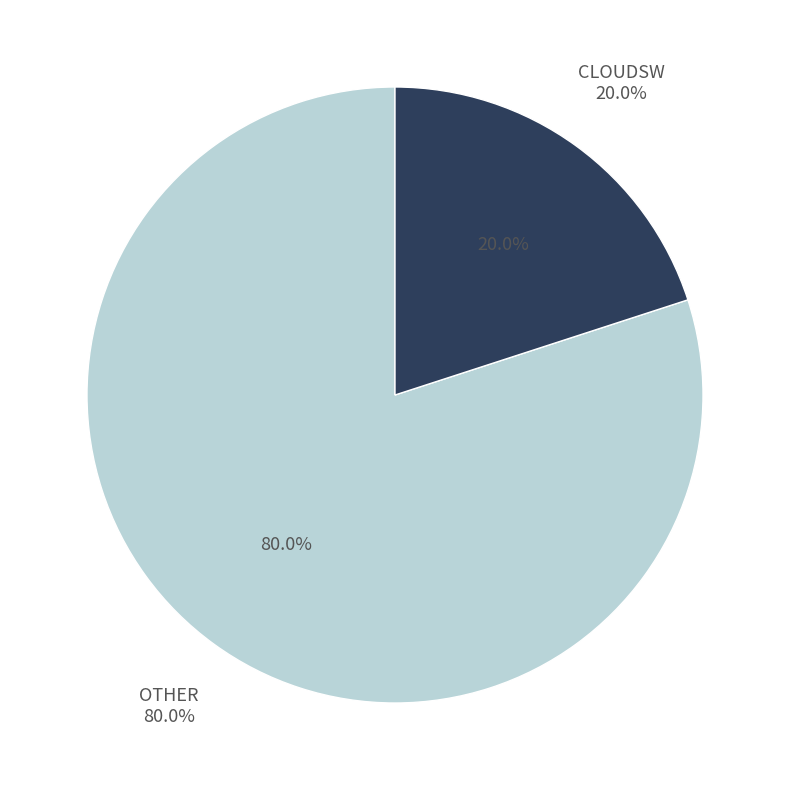

True or false: OTHER accounts for 66% of the total.

False